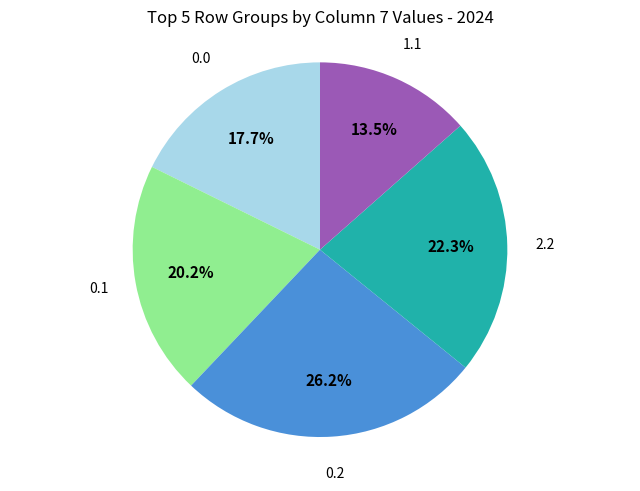

Is there a majority slice in this chart?

No